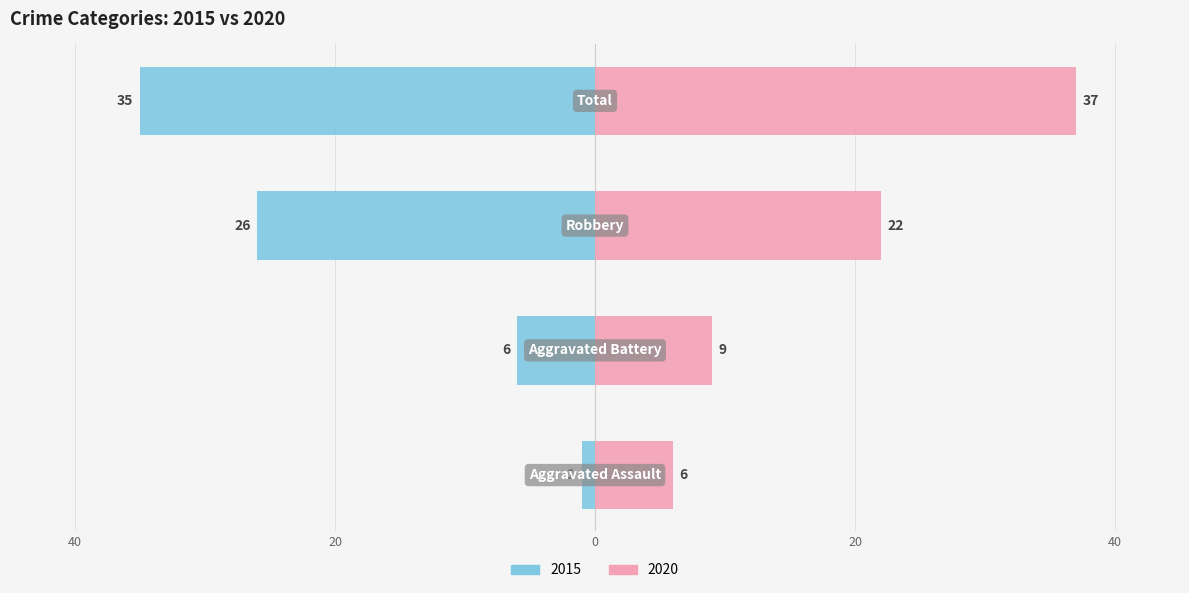

Is it true that 2015 equals -1 at Aggravated Assault?

True